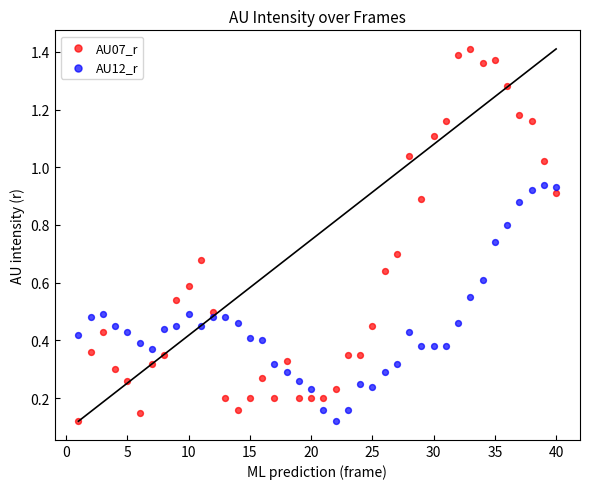

What is the X range (max minus min) for the scatter plot?

39.0